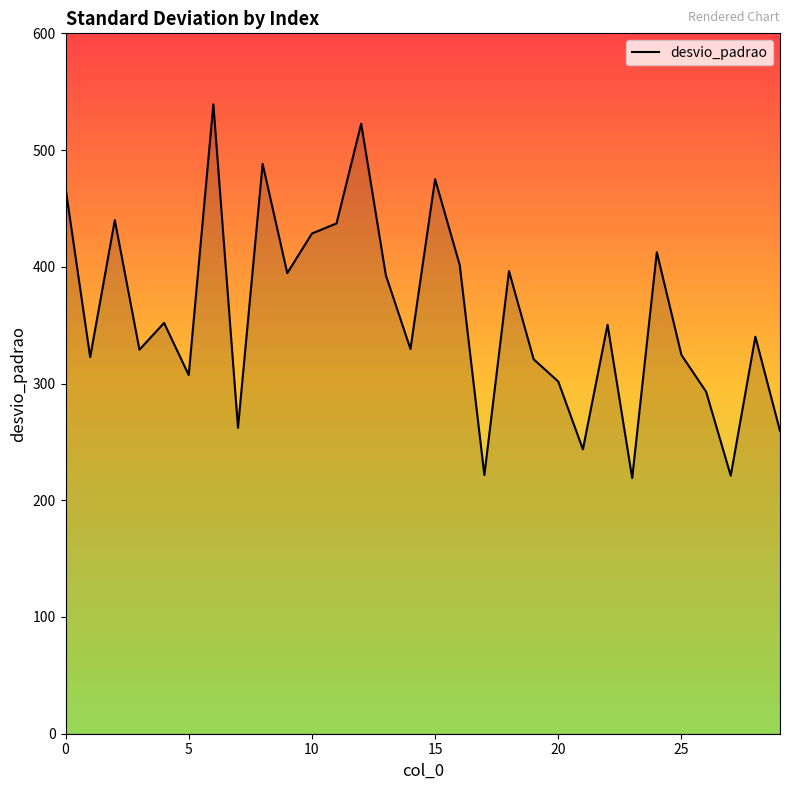

What is the difference between the maximum and minimum values?

320.2